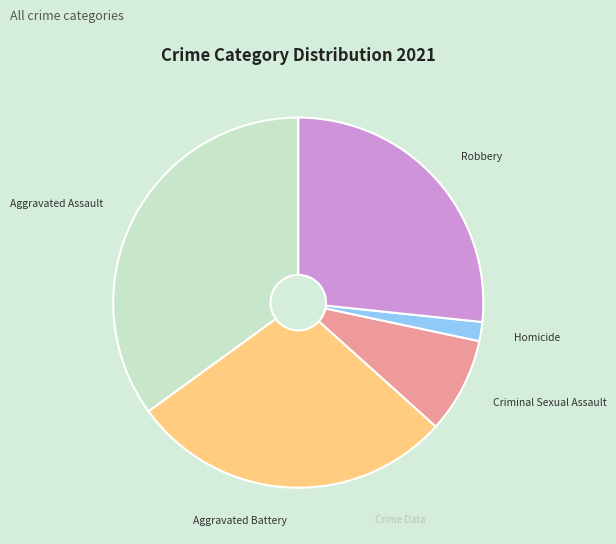

Combined, do Homicide and Criminal Sexual Assault account for over 50%?

No